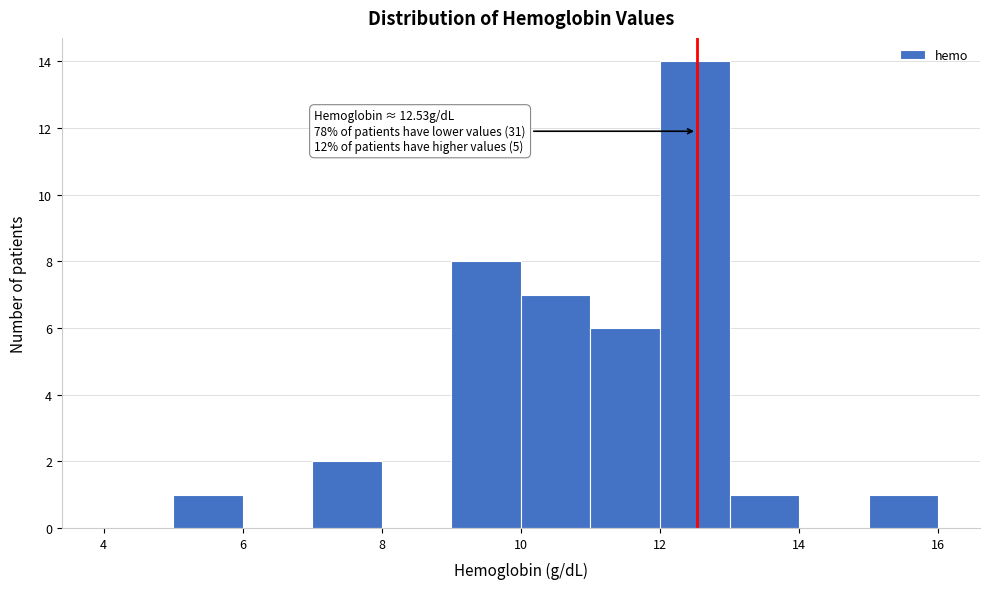

Over which range of the x-axis is the bar tallest?

12 to 13